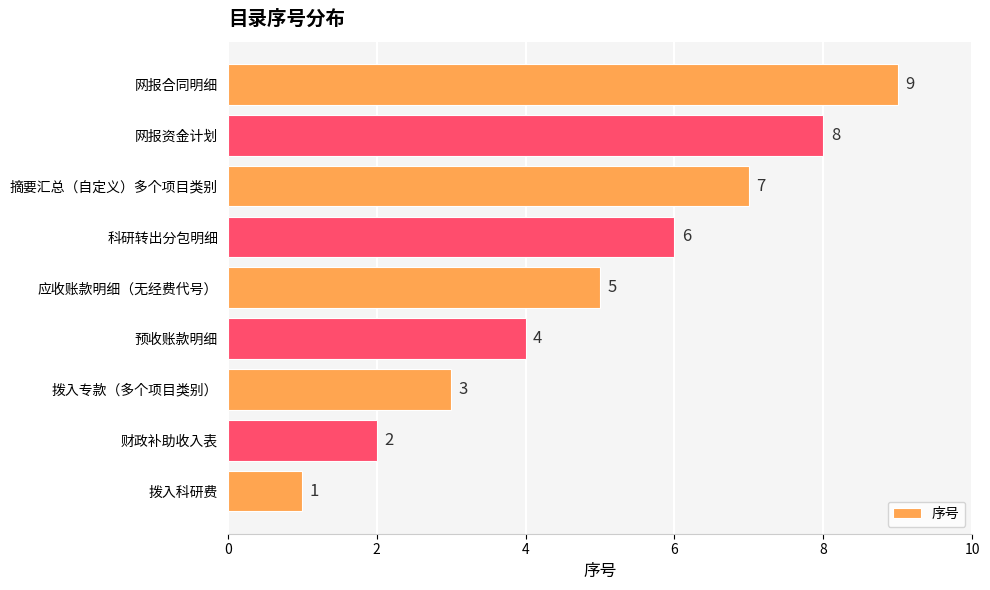

Is it true that the value at 拨入科研费 is 2?

False